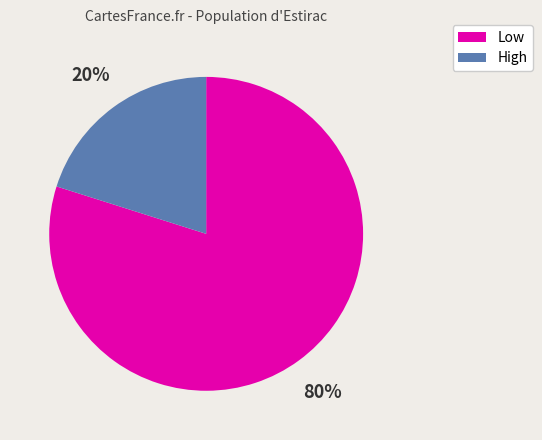

To the nearest percent, what is the average slice percentage?

50%